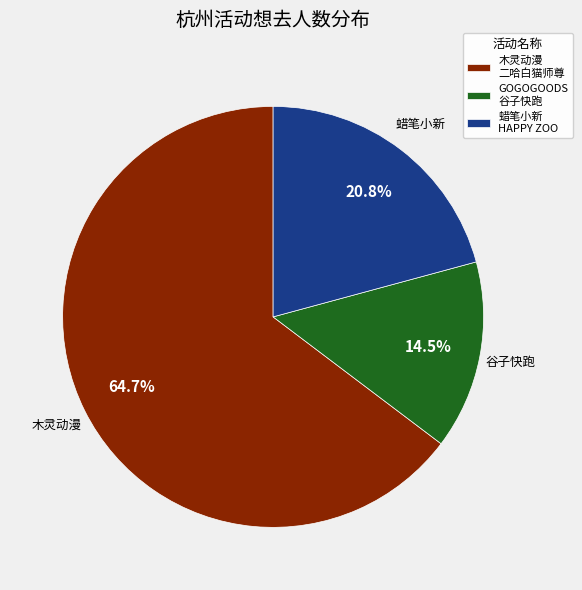

Rank the categories by value from highest to lowest.

木灵动漫 二哈白猫师尊, 蜡笔小新 HAPPY ZOO, GOGOGOODS 谷子快跑